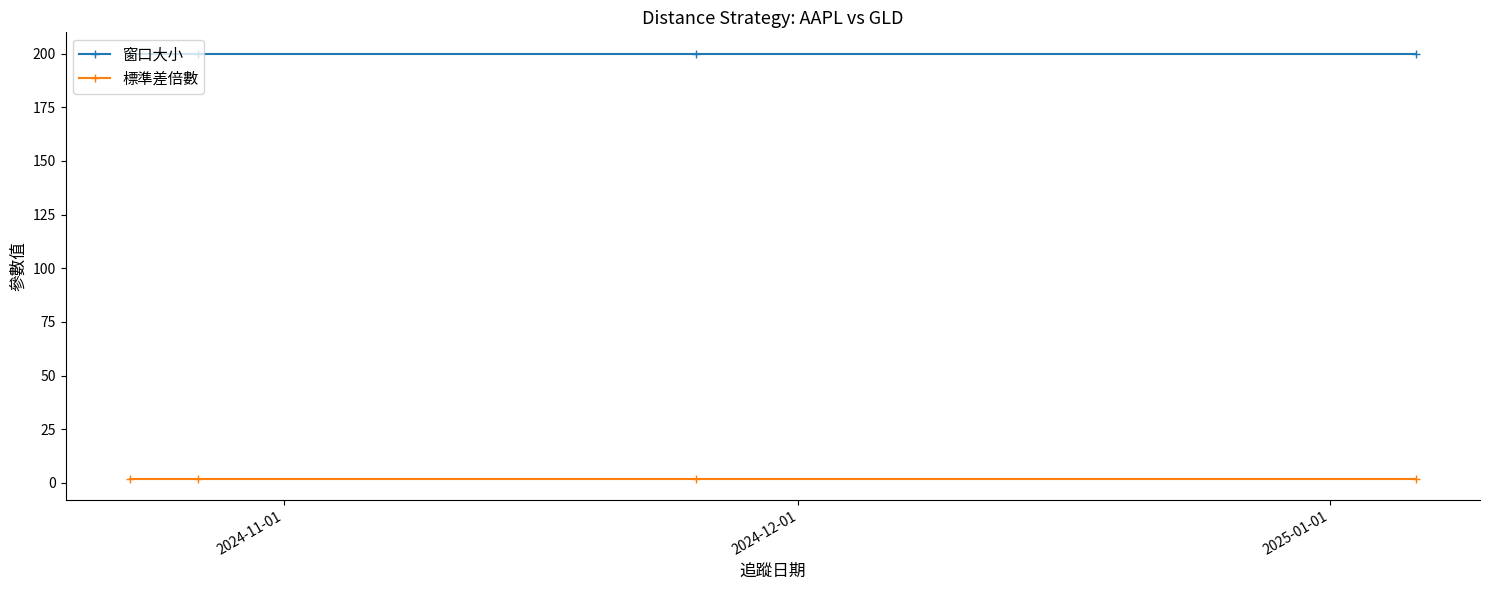

Reading left to right, list all the values displayed in this chart.

窗口大小: 200	200	200	200
標準差倍數: 2	2	2	2